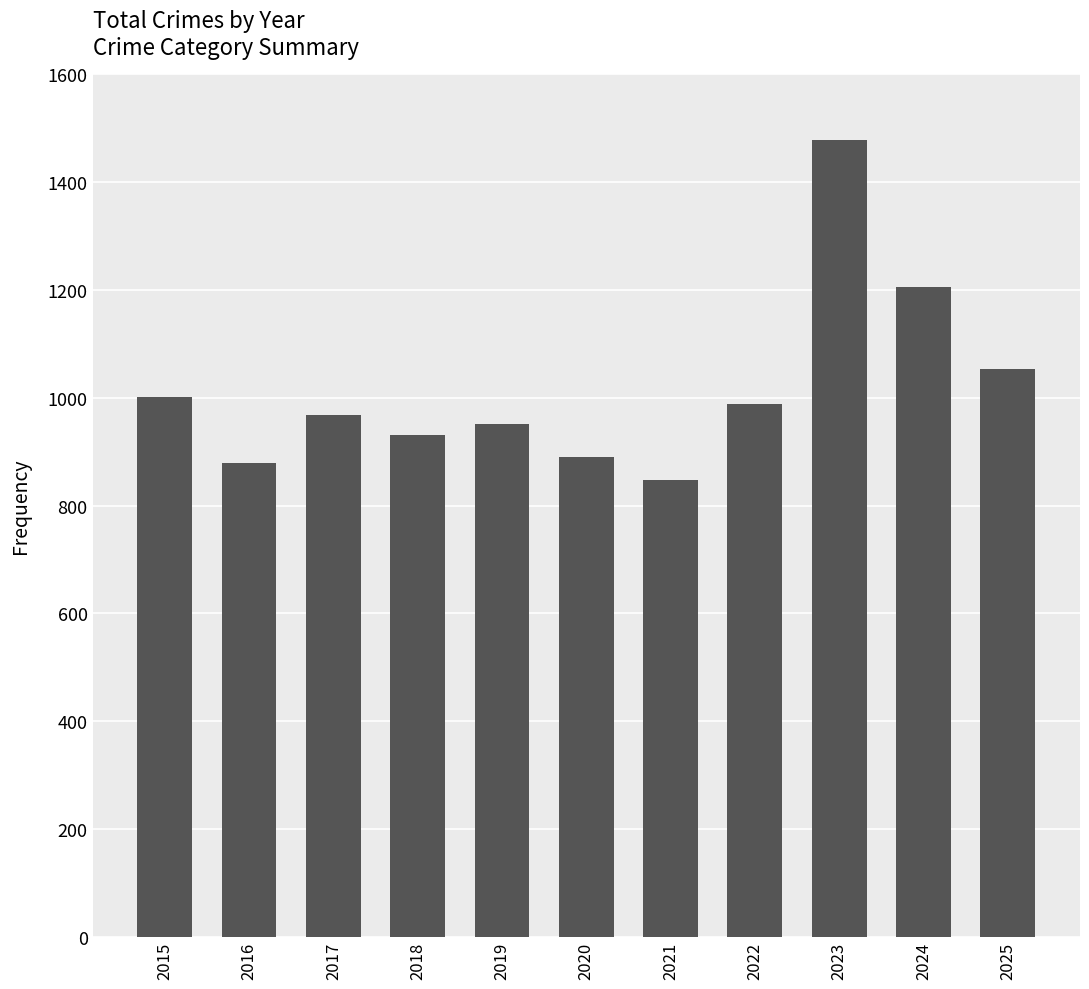

Approximately how many times larger is the value at 2019 compared to 2018?

1.0